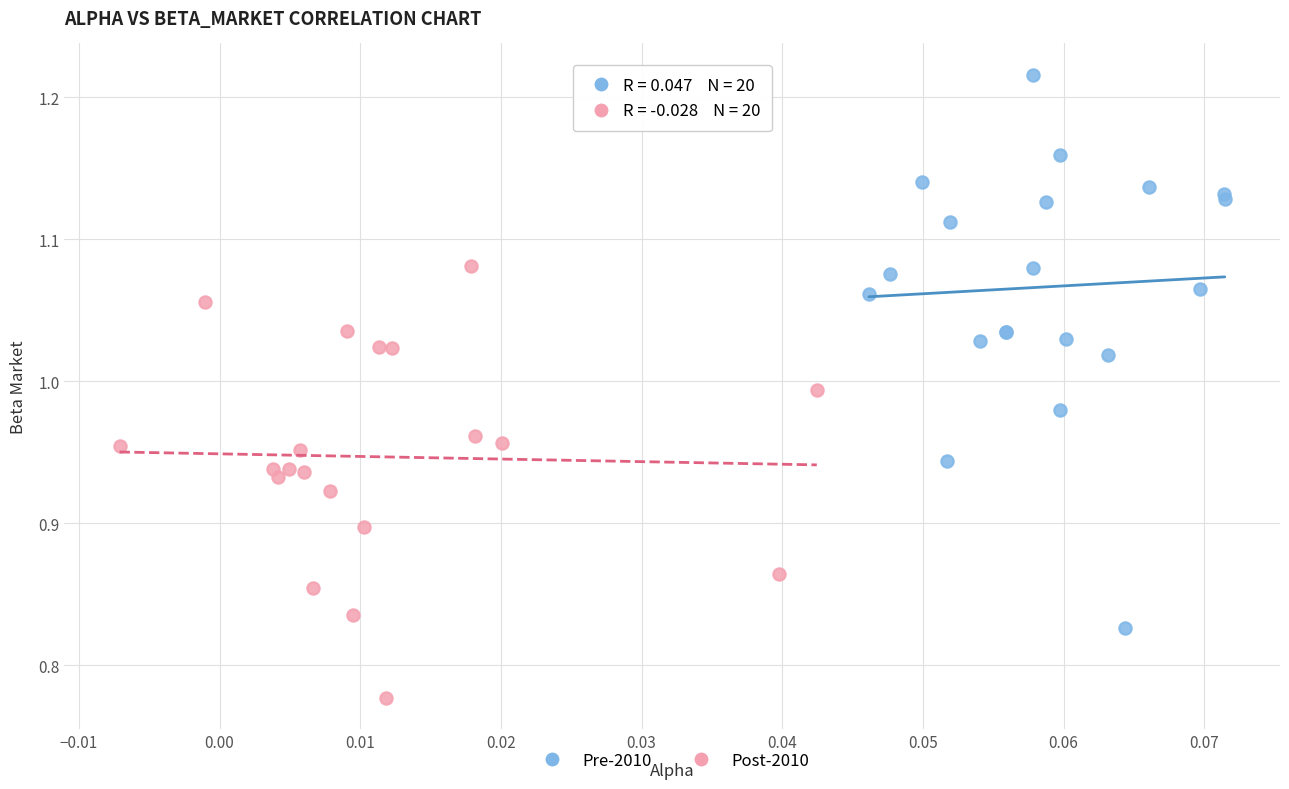

Which series contains the lowest Y value?

Post-2010